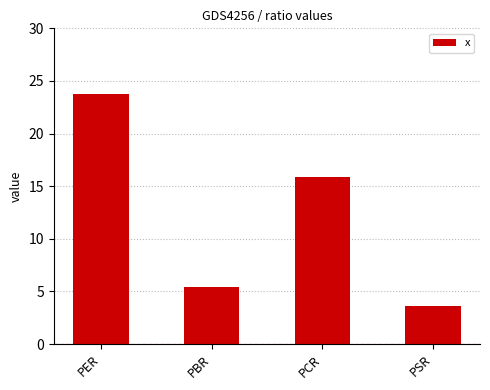

What value does the data have at PCR?

15.8